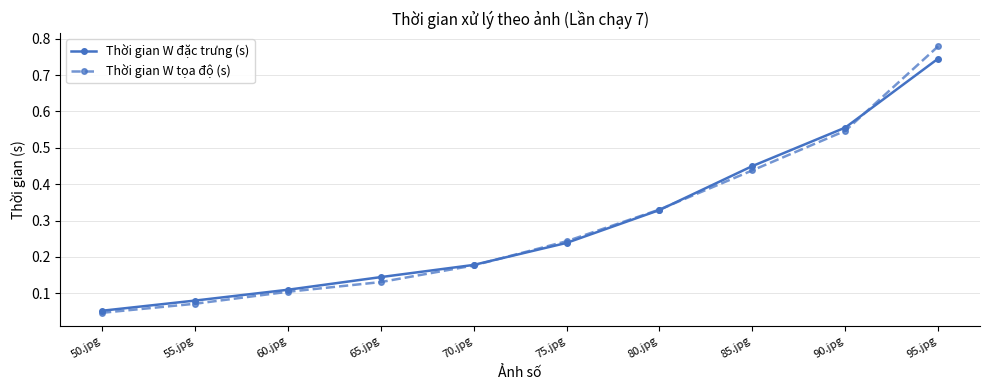

What is the label of the 10th point from the right?

50.jpg